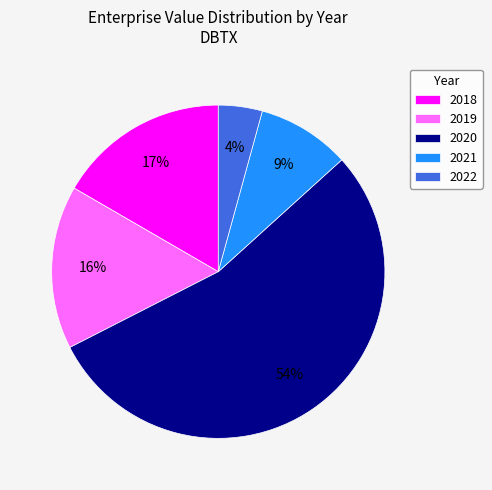

How many slices are in this pie chart?

5